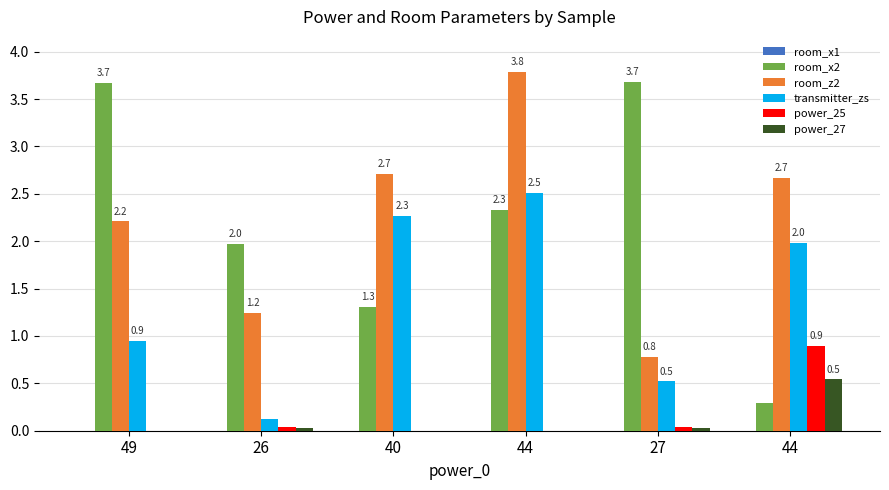

How many bars are there in total?

36